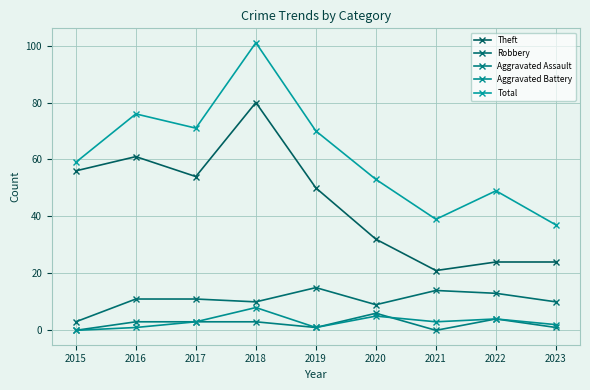

Between 2016 and 2017, which series saw the biggest shift?

Theft